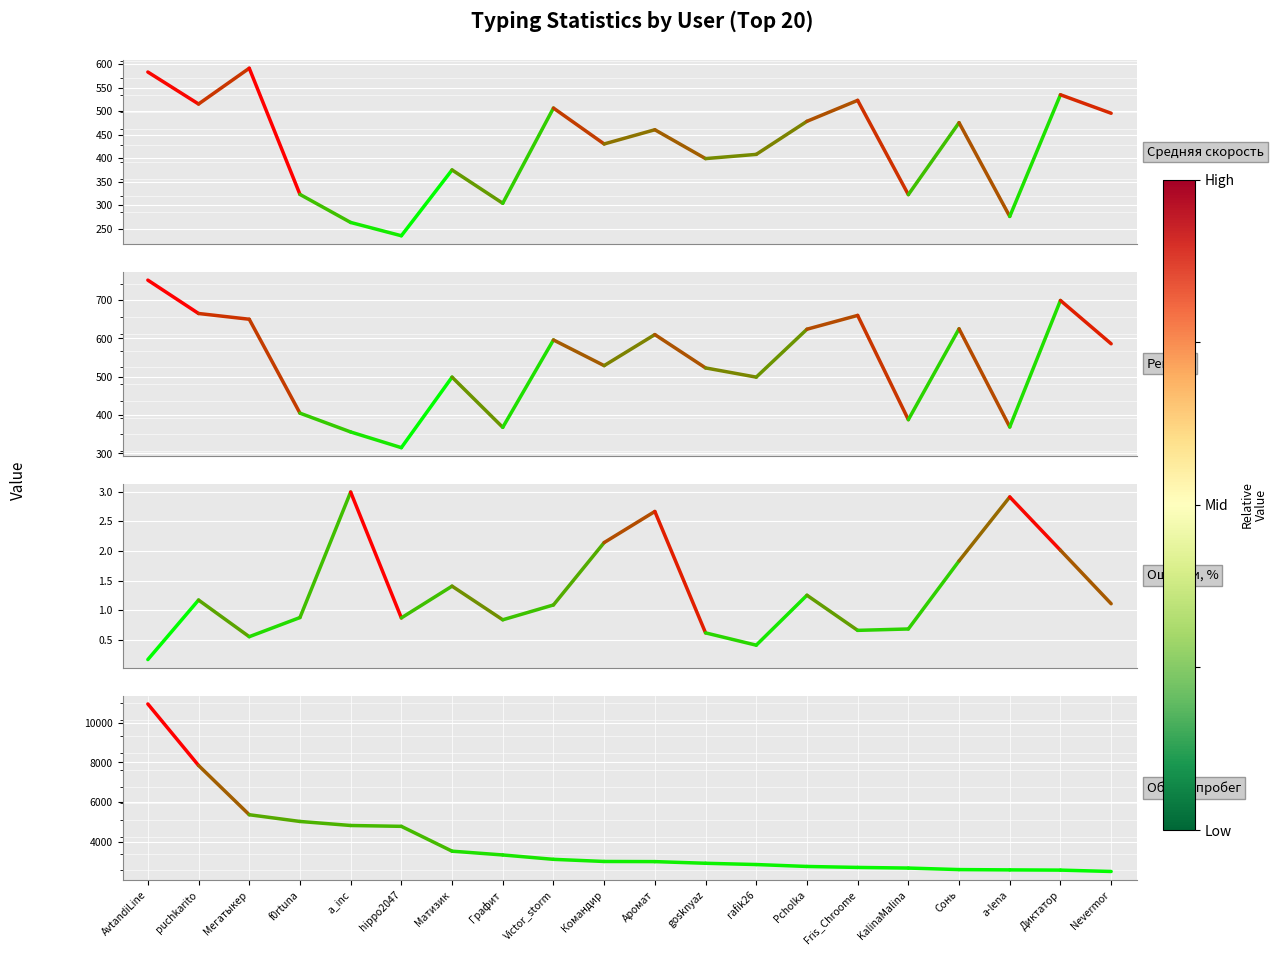

What is the label of the 2nd point from the left?

puchkarito